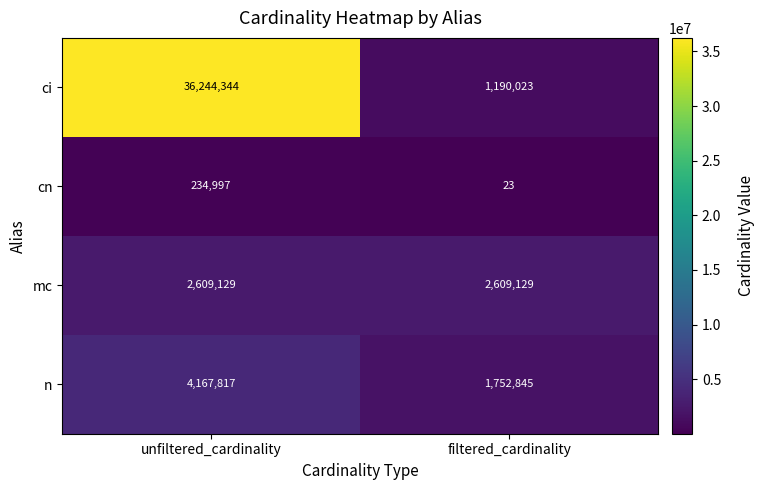

What is the approximate value of mc at filtered_cardinality?

2609129